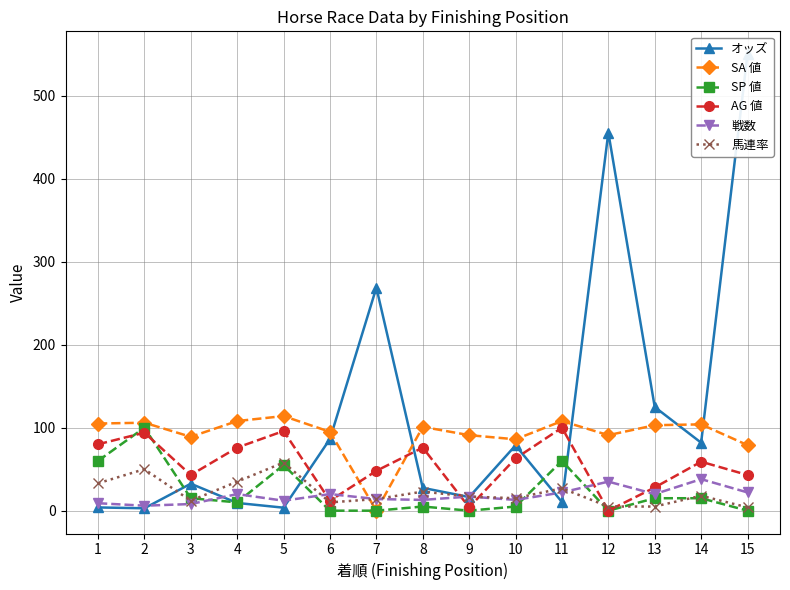

In SA 値, how many points are higher than both neighbors (excluding endpoints)?

5